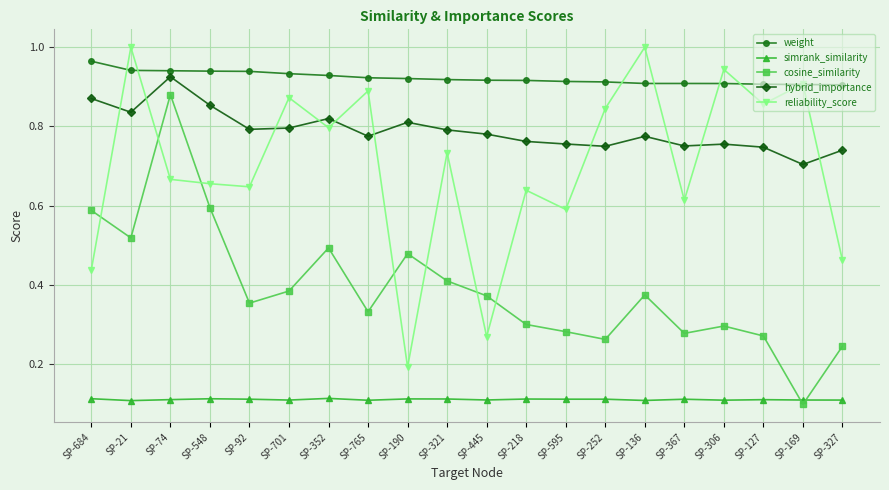

The cosine_similarity series shows 0.5 at SP-190. True or false?

True